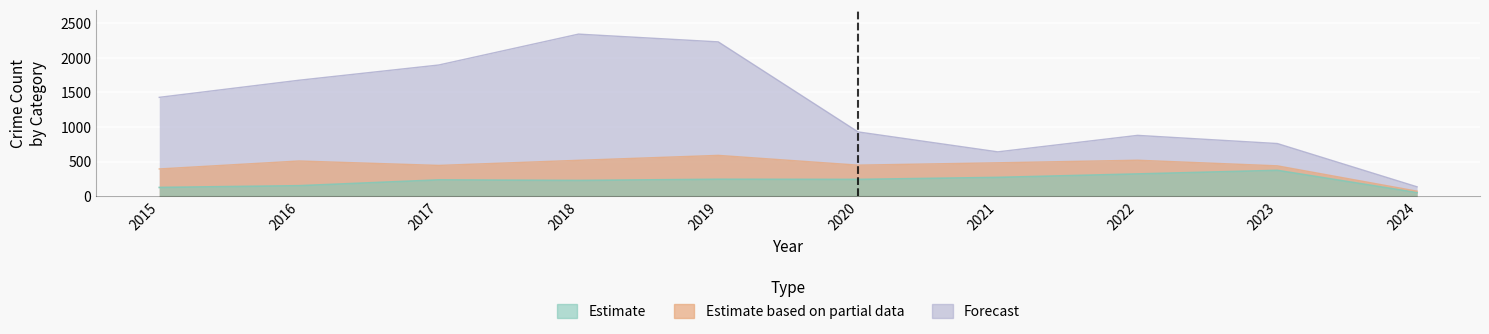

True or false: Robbery has more than 1 points higher than both neighbors.

True